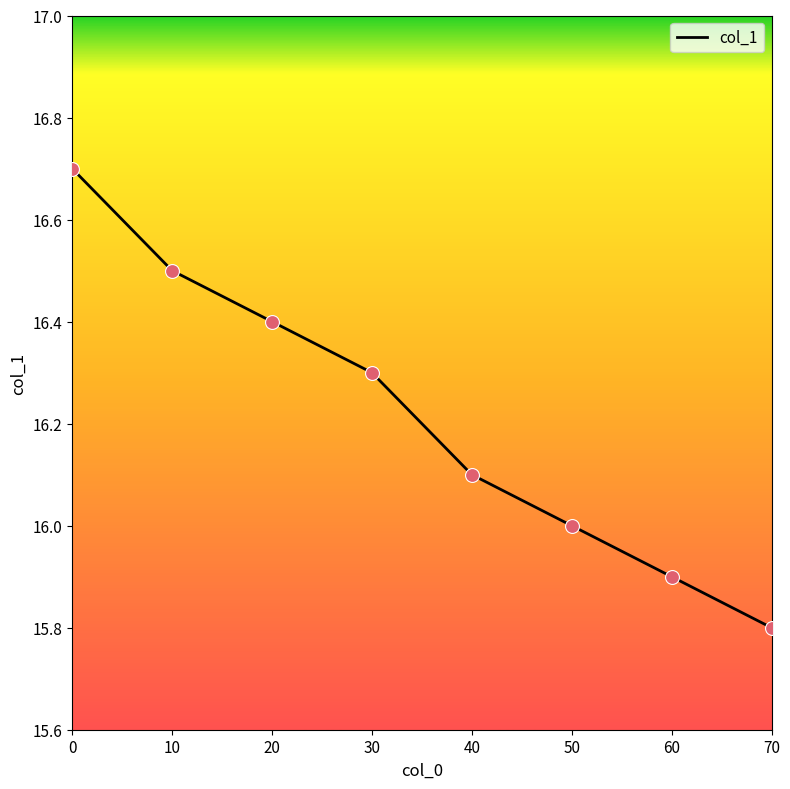

What is the ratio of the value at 20 to the value at 70?

1.0